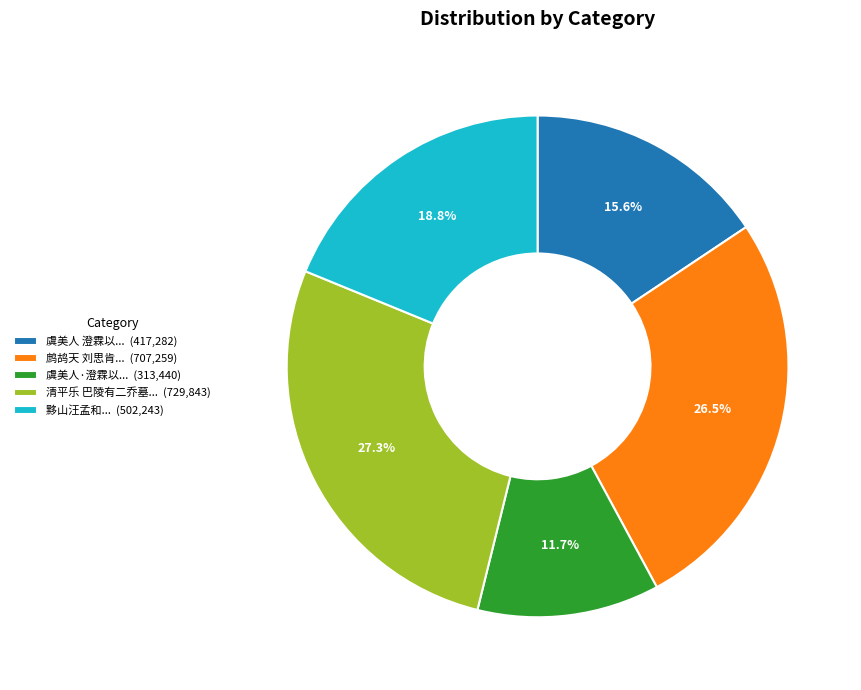

What portion of the pie excludes 黟山汪孟和... (502,243)?

81.2%